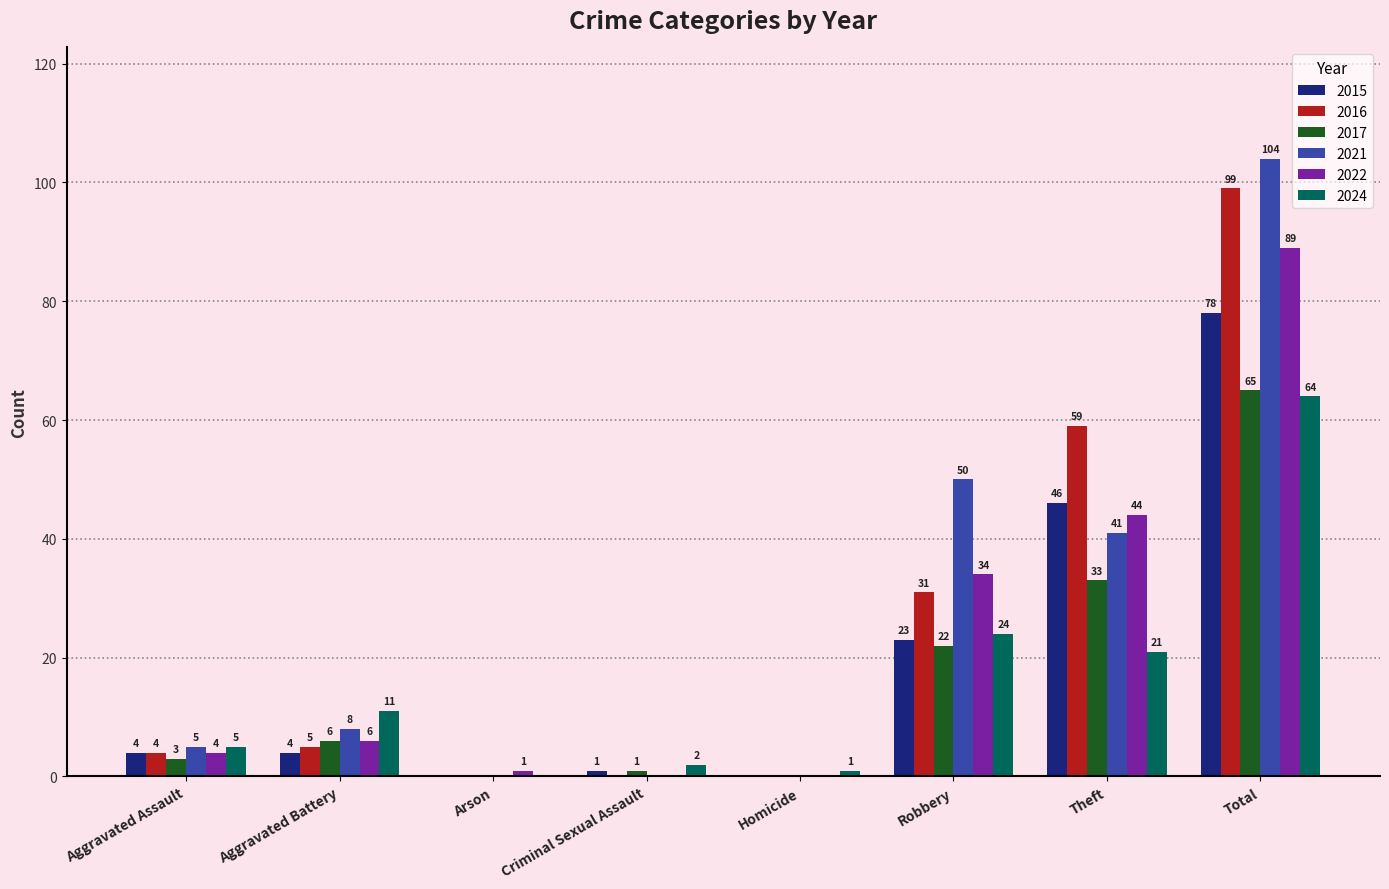

The value of 2022 at Total is 124. True or false?

False